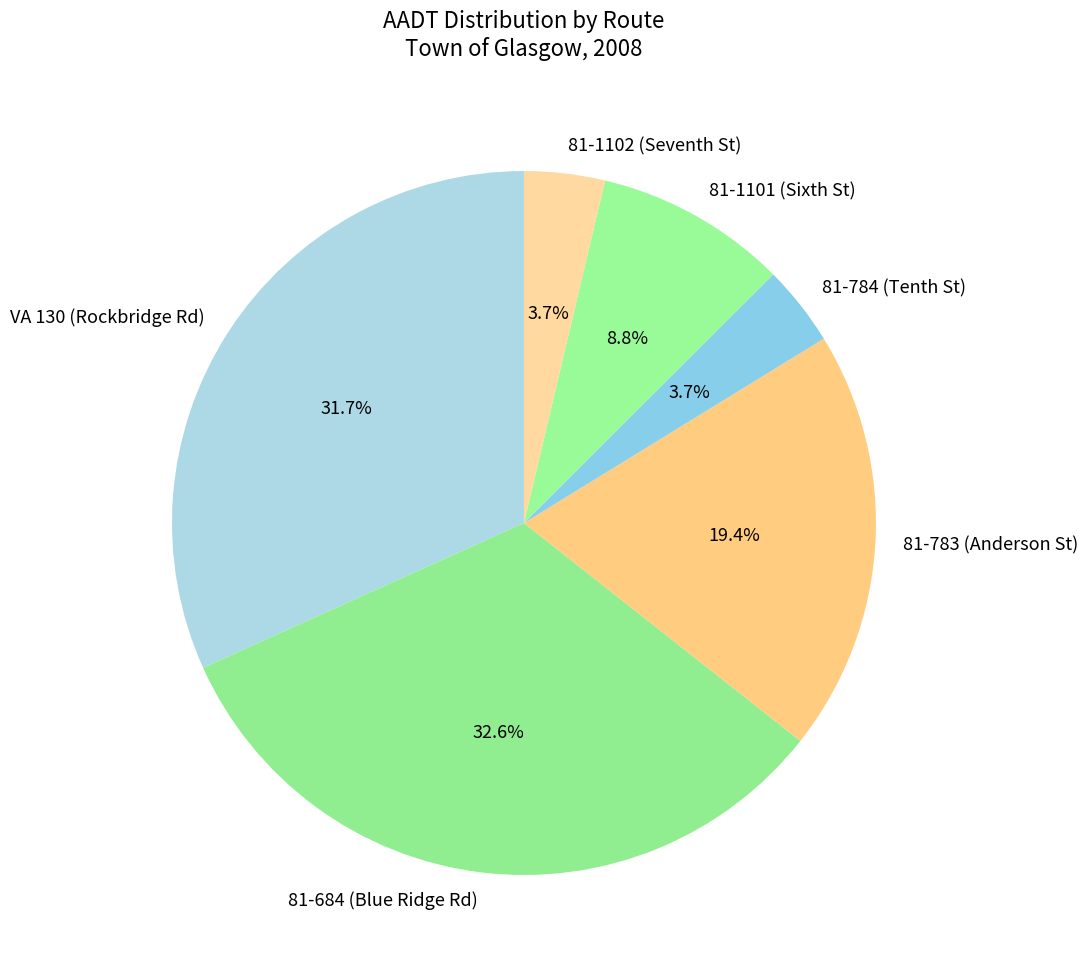

What percentage is the 81-684 (Blue Ridge Rd) slice, to the nearest percent?

33%